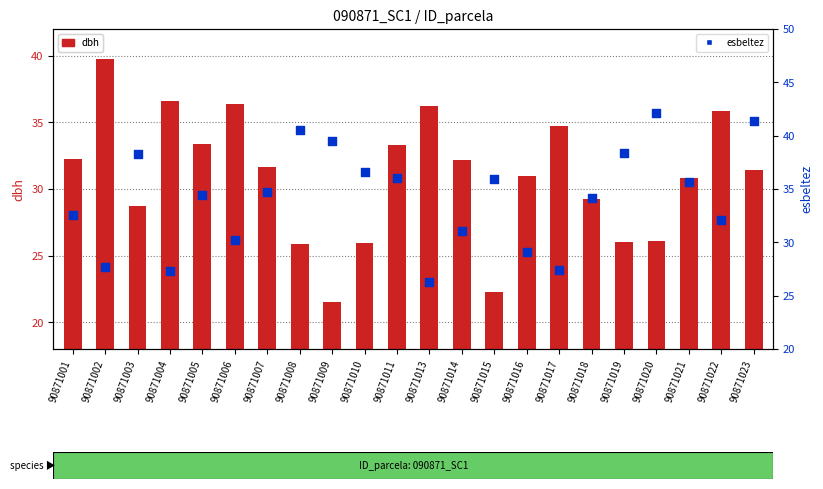

Which series has the largest total across all categories?

esbeltez